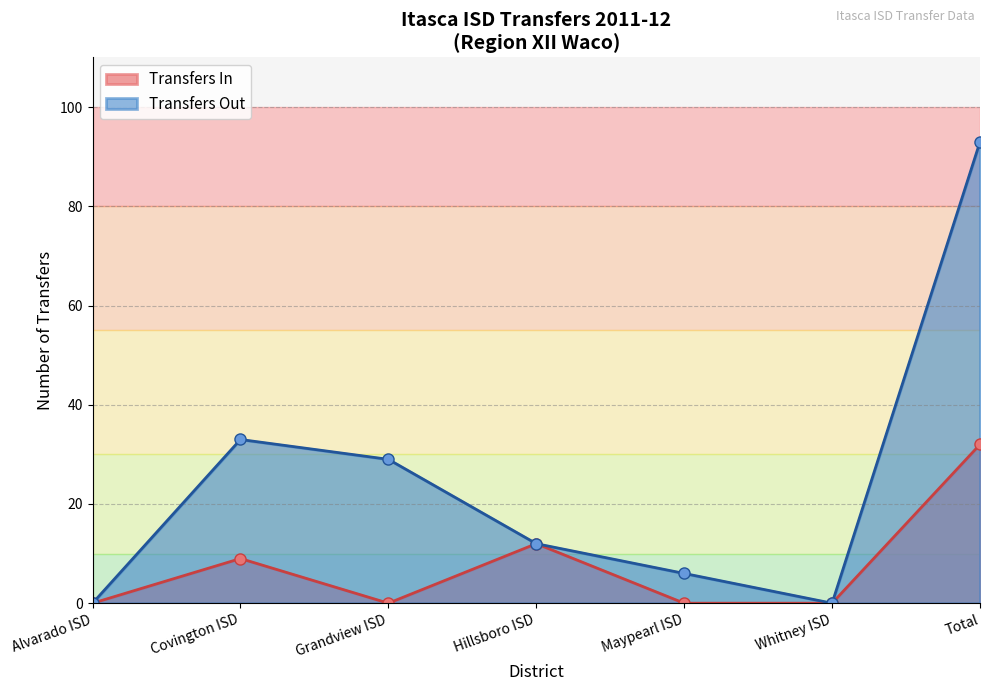

What is the sum of the Transfers Out values at Grandview ISD and Covington ISD?

62